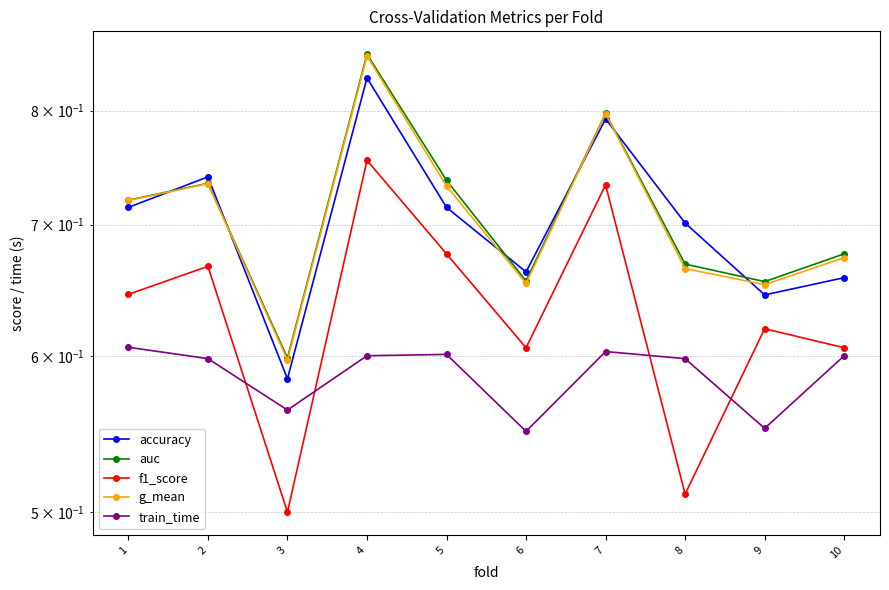

Is it true that f1_score equals 1.0 at 5?

False